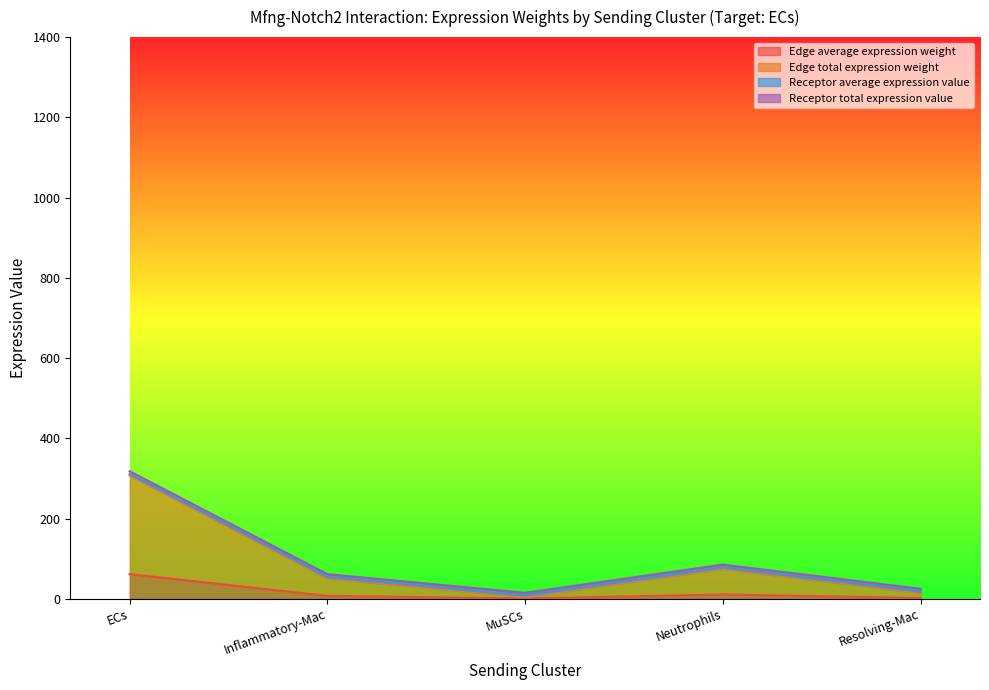

What is the spread (max minus min) of values at Resolving-Mac?

22.9